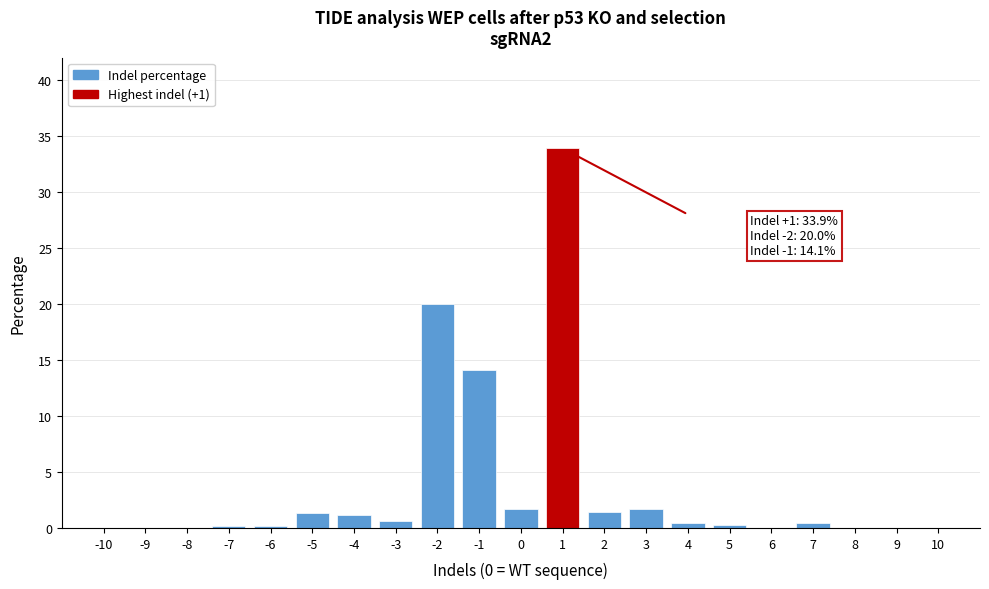

The chart shows a value of 0.0 at -10. True or false?

True